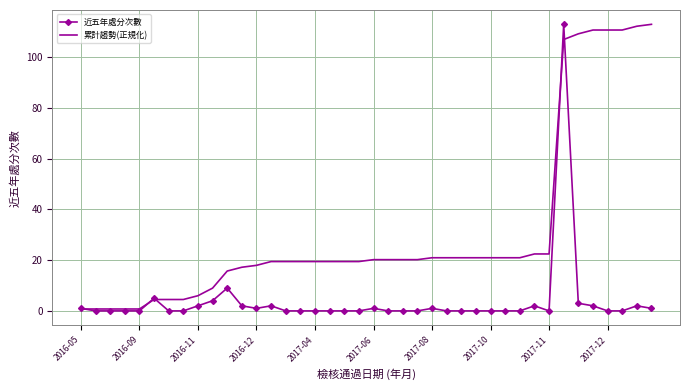

What is the difference between the second highest and minimum values in the 近五年處分次數 series?

9.0